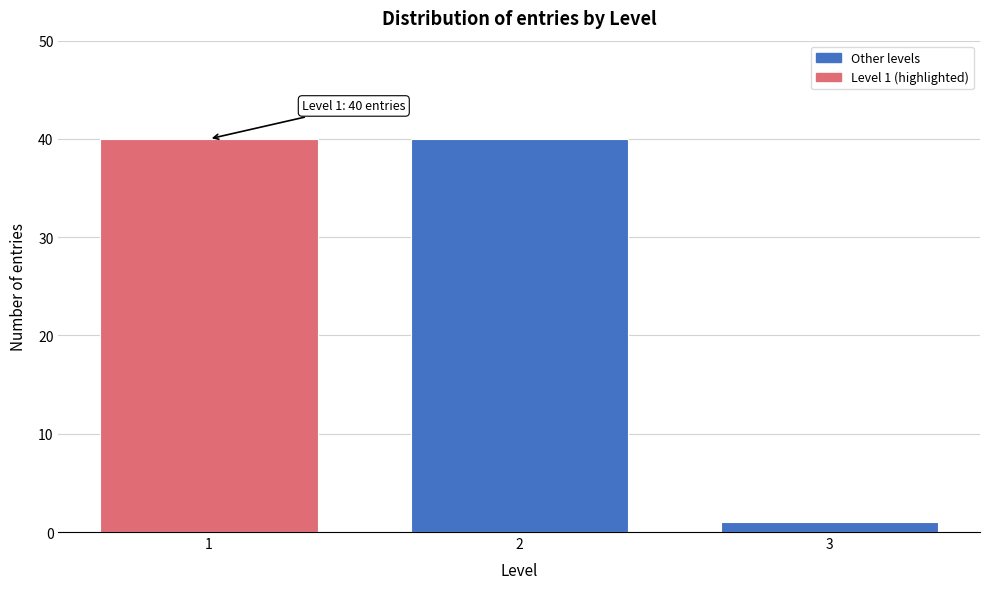

Reading left to right, transcribe all the data shown in this chart.

40	40	1